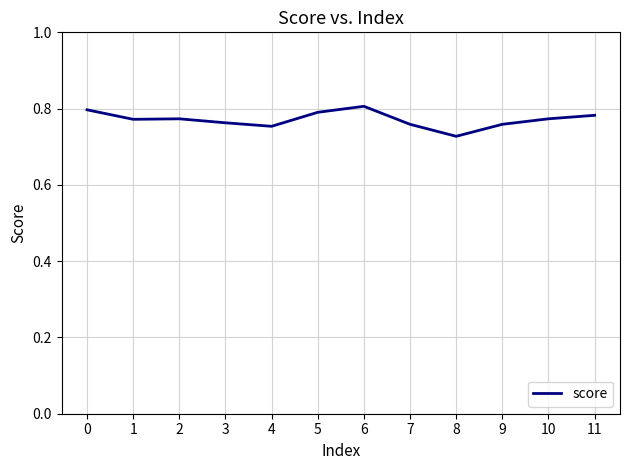

The value at 11 is 0.8. True or false?

True